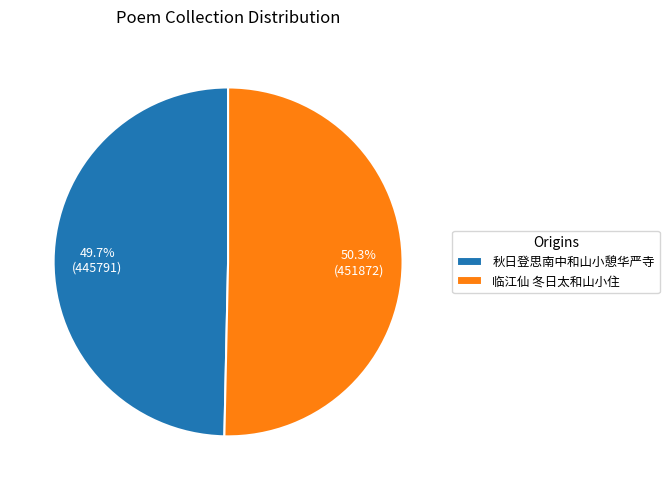

To the nearest percent, what portion does 临江仙 冬日太和山小住 represent?

50%